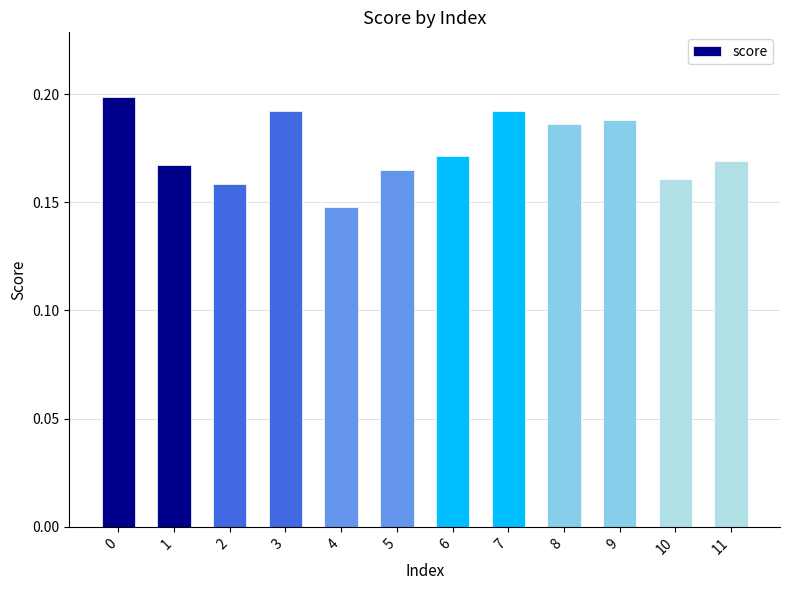

How many values are between 0 and 1?

12